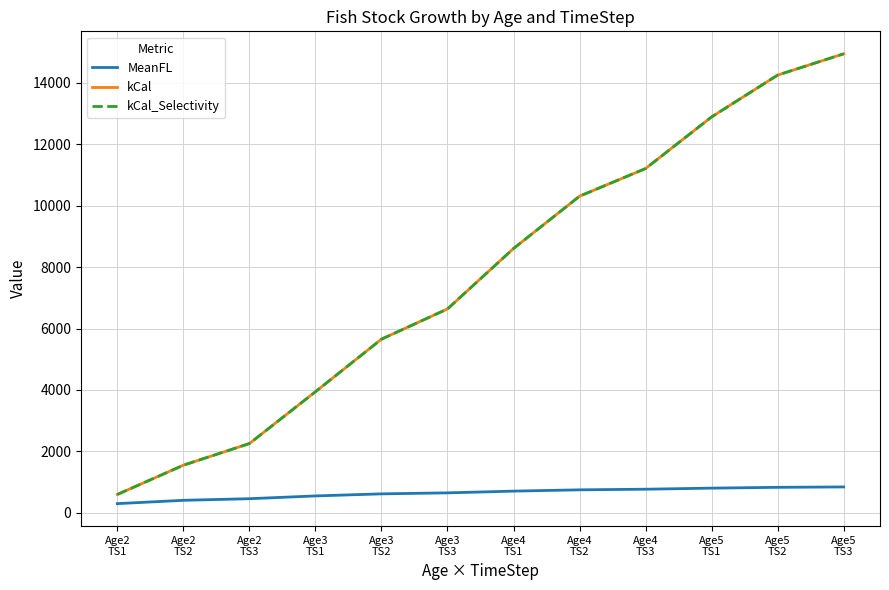

What is the label of the 11th point from the left?

Age5
TS2